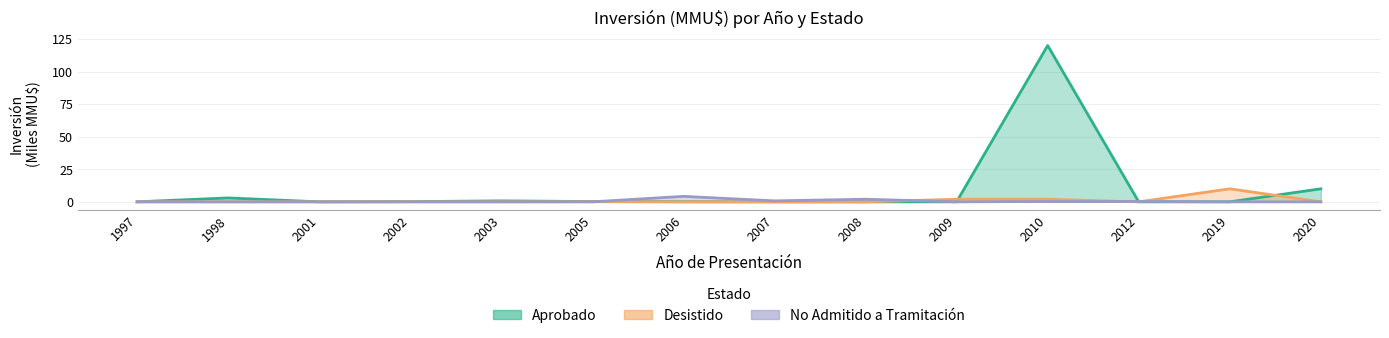

The Desistido series shows 0.0 at 2008. True or false?

True